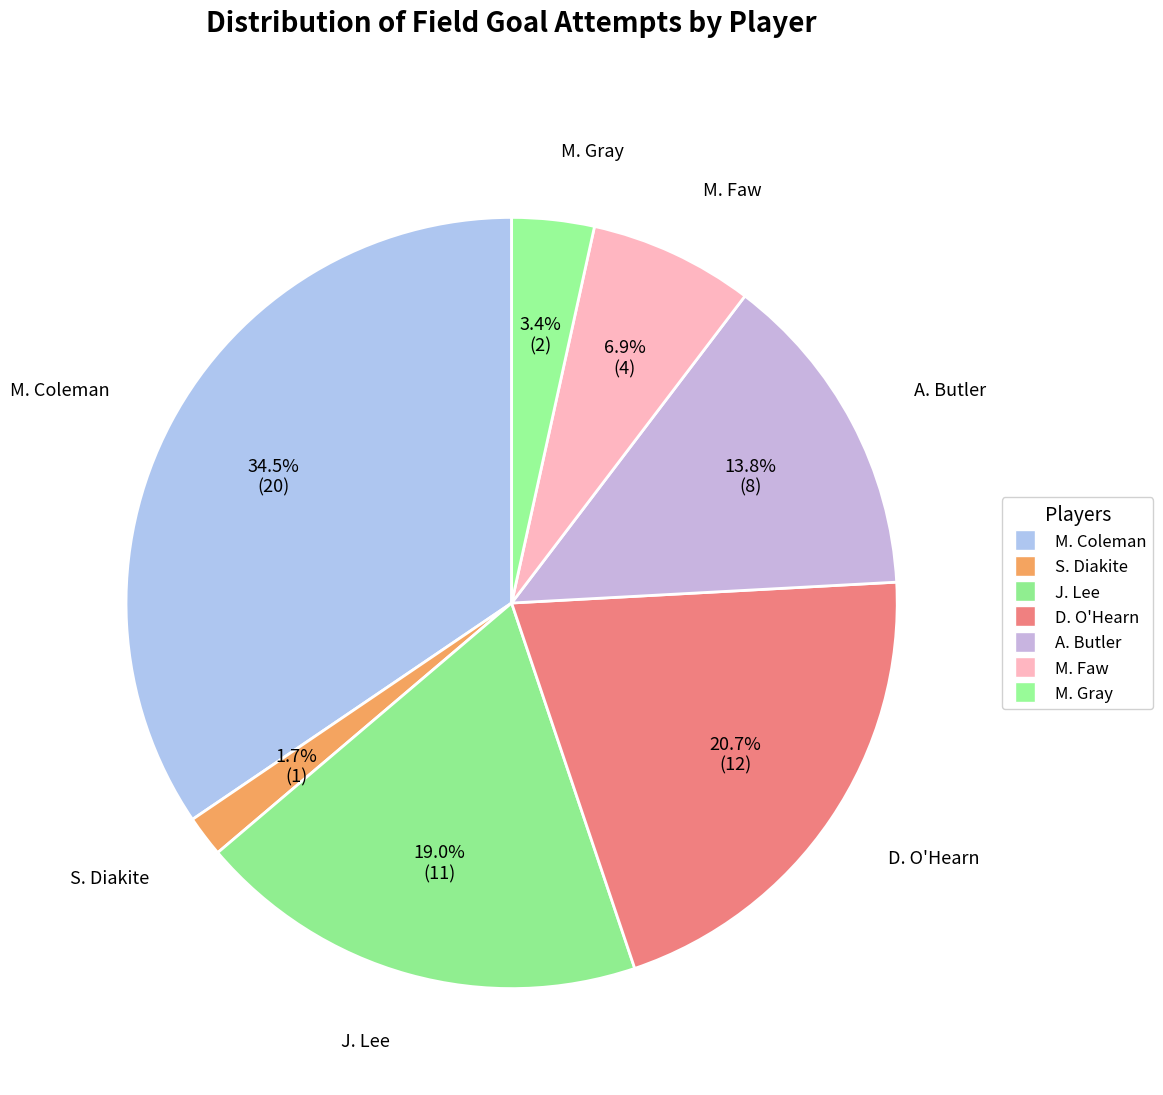

To the nearest percent, what percentage of the pie is M. Gray?

3%